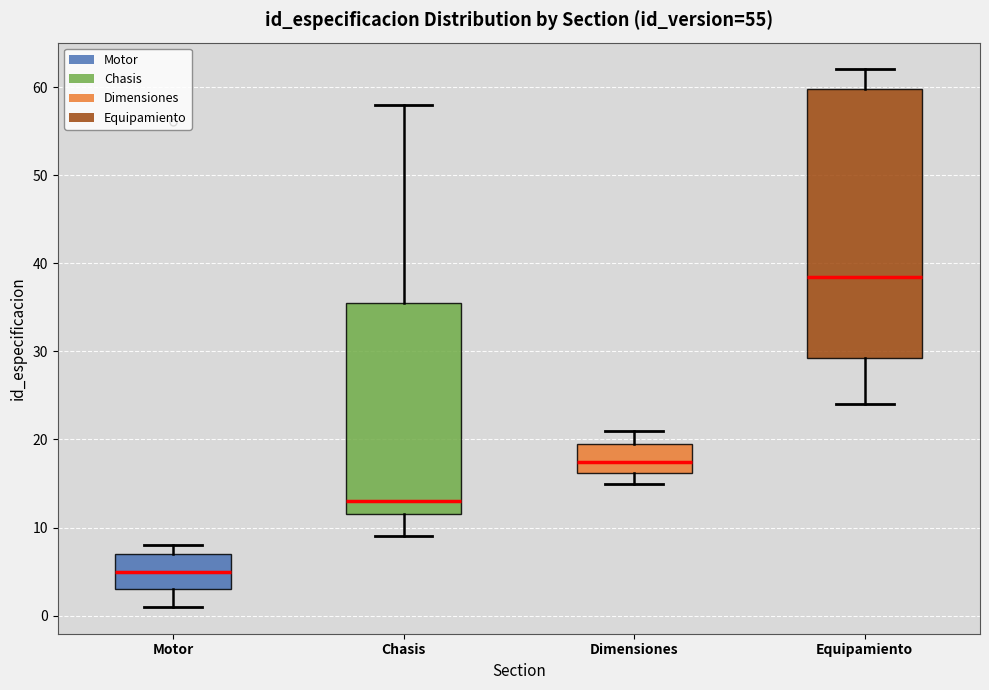

Comparing the boxes themselves (not the whiskers), which one is the tallest?

Equipamiento